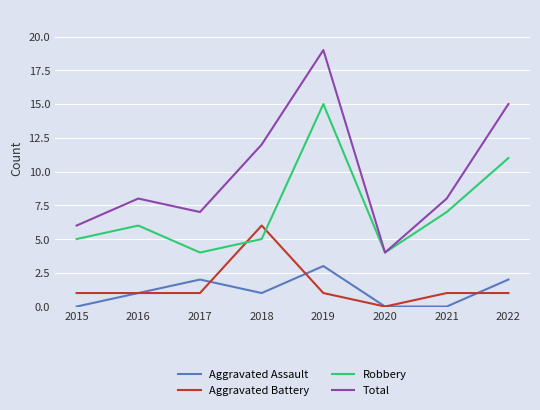

At which category does Total reach its first local peak?

2016